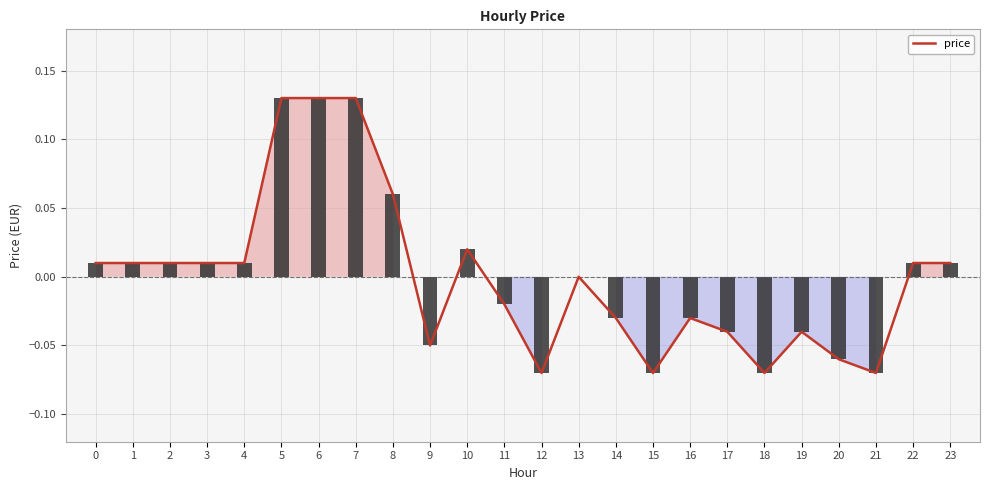

Reading right to left, list all the values displayed in this chart.

23=0.0	22=0.0	21=-0.1	20=-0.1	19=-0.0	18=-0.1	17=-0.0	16=-0.0	15=-0.1	14=-0.0	13=0.0	12=-0.1	11=-0.0	10=0.0	9=-0.1	8=0.1	7=0.1	6=0.1	5=0.1	4=0.0	3=0.0	2=0.0	1=0.0	0=0.0